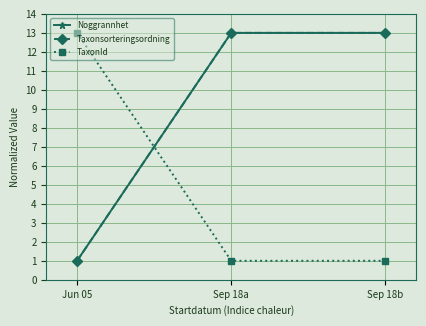

Does the chart have visible grid lines?

Yes